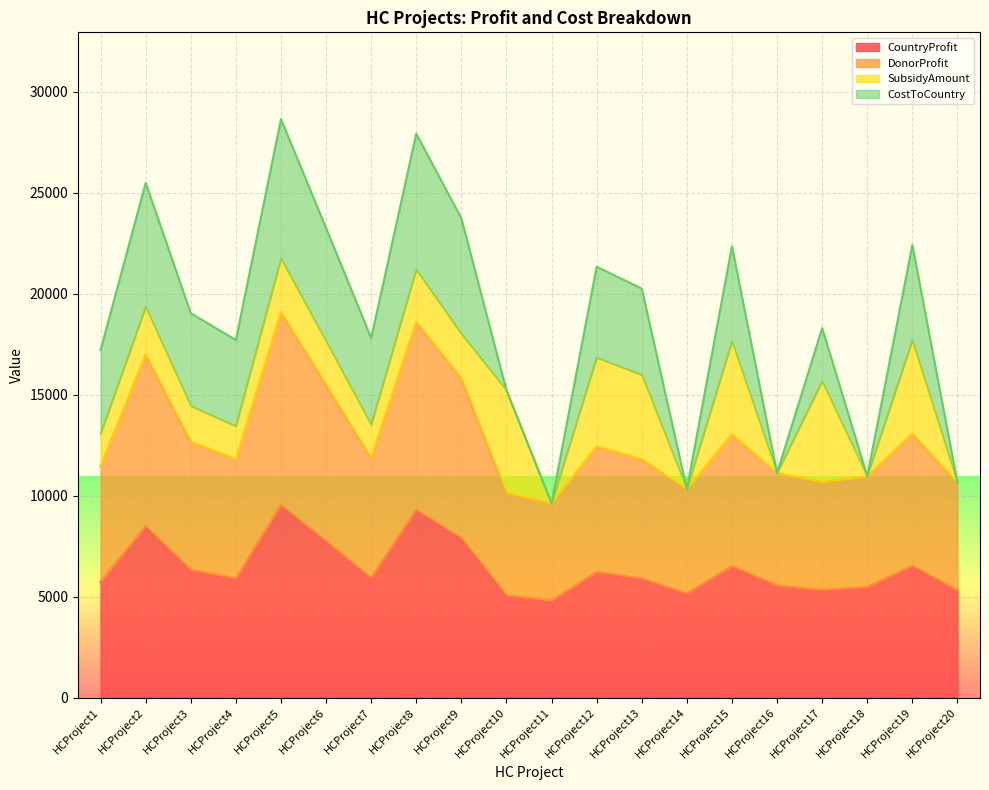

In DonorProfit, how many points are higher than both neighbors (excluding endpoints)?

6